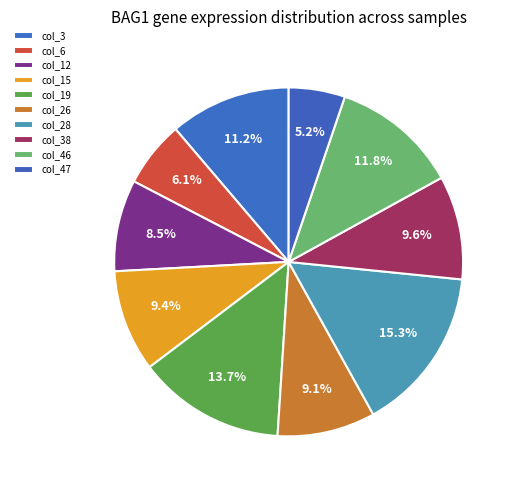

How many slices are in this pie chart?

10